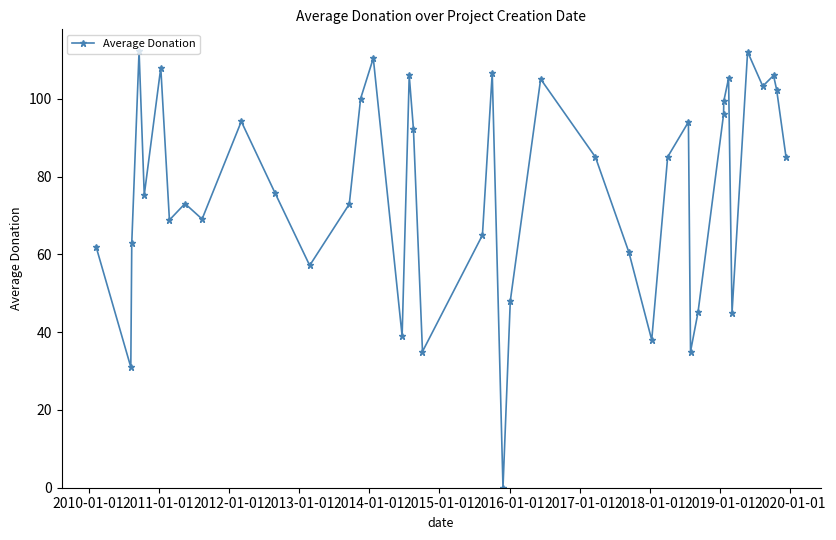

How many points are lower than both their immediate neighbors (excluding endpoints)?

12